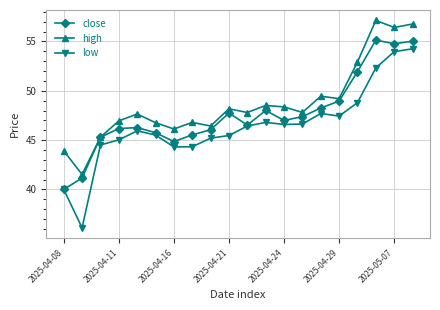

Does the chart have visible grid lines?

Yes